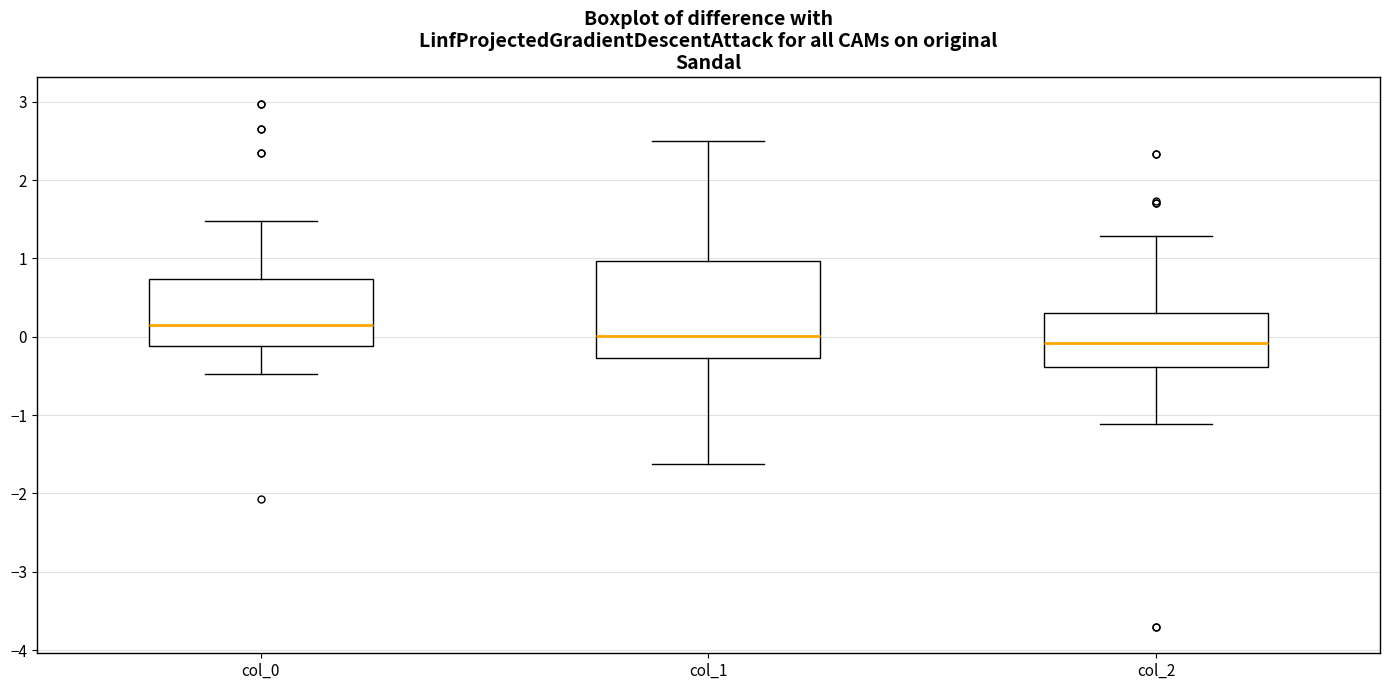

Reading left to right, read every box against the y-axis: the position of its median line, the range the box covers, and the ends of its whiskers. The values are not printed on the chart, so give them approximately, as read against the axis.

col_0: median 0.1, box -0.1 to 0.7, whiskers -0.5 to 1.5
col_1: median 0.0, box -0.3 to 1.0, whiskers -1.6 to 2.5
col_2: median -0.1, box -0.4 to 0.3, whiskers -1.1 to 1.3